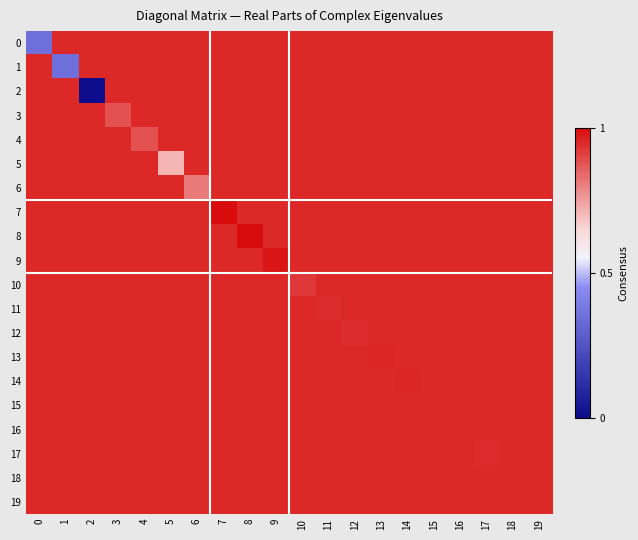

Reading left to right, what are all the values shown in this chart?

0: 0=0.3	1=0.9	2=0.9	3=0.9	4=0.9	5=0.9	6=0.9	7=0.9	8=0.9	9=0.9	10=0.9	11=0.9	12=0.9	13=0.9	14=0.9	15=0.9	16=0.9	17=0.9	18=0.9	19=0.9
1: 0=0.9	1=0.3	2=0.9	3=0.9	4=0.9	5=0.9	6=0.9	7=0.9	8=0.9	9=0.9	10=0.9	11=0.9	12=0.9	13=0.9	14=0.9	15=0.9	16=0.9	17=0.9	18=0.9	19=0.9
2: 0=0.9	1=0.9	2=0.0	3=0.9	4=0.9	5=0.9	6=0.9	7=0.9	8=0.9	9=0.9	10=0.9	11=0.9	12=0.9	13=0.9	14=0.9	15=0.9	16=0.9	17=0.9	18=0.9	19=0.9
3: 0=0.9	1=0.9	2=0.9	3=0.9	4=0.9	5=0.9	6=0.9	7=0.9	8=0.9	9=0.9	10=0.9	11=0.9	12=0.9	13=0.9	14=0.9	15=0.9	16=0.9	17=0.9	18=0.9	19=0.9
4: 0=0.9	1=0.9	2=0.9	3=0.9	4=0.9	5=0.9	6=0.9	7=0.9	8=0.9	9=0.9	10=0.9	11=0.9	12=0.9	13=0.9	14=0.9	15=0.9	16=0.9	17=0.9	18=0.9	19=0.9
5: 0=0.9	1=0.9	2=0.9	3=0.9	4=0.9	5=0.7	6=0.9	7=0.9	8=0.9	9=0.9	10=0.9	11=0.9	12=0.9	13=0.9	14=0.9	15=0.9	16=0.9	17=0.9	18=0.9	19=0.9
6: 0=0.9	1=0.9	2=0.9	3=0.9	4=0.9	5=0.9	6=0.8	7=0.9	8=0.9	9=0.9	10=0.9	11=0.9	12=0.9	13=0.9	14=0.9	15=0.9	16=0.9	17=0.9	18=0.9	19=0.9
7: 0=0.9	1=0.9	2=0.9	3=0.9	4=0.9	5=0.9	6=0.9	7=1.0	8=0.9	9=0.9	10=0.9	11=0.9	12=0.9	13=0.9	14=0.9	15=0.9	16=0.9	17=0.9	18=0.9	19=0.9
8: 0=0.9	1=0.9	2=0.9	3=0.9	4=0.9	5=0.9	6=0.9	7=0.9	8=1.0	9=0.9	10=0.9	11=0.9	12=0.9	13=0.9	14=0.9	15=0.9	16=0.9	17=0.9	18=0.9	19=0.9
9: 0=0.9	1=0.9	2=0.9	3=0.9	4=0.9	5=0.9	6=0.9	7=0.9	8=0.9	9=1.0	10=0.9	11=0.9	12=0.9	13=0.9	14=0.9	15=0.9	16=0.9	17=0.9	18=0.9	19=0.9
10: 0=0.9	1=0.9	2=0.9	3=0.9	4=0.9	5=0.9	6=0.9	7=0.9	8=0.9	9=0.9	10=0.9	11=0.9	12=0.9	13=0.9	14=0.9	15=0.9	16=0.9	17=0.9	18=0.9	19=0.9
11: 0=0.9	1=0.9	2=0.9	3=0.9	4=0.9	5=0.9	6=0.9	7=0.9	8=0.9	9=0.9	10=0.9	11=0.9	12=0.9	13=0.9	14=0.9	15=0.9	16=0.9	17=0.9	18=0.9	19=0.9
12: 0=0.9	1=0.9	2=0.9	3=0.9	4=0.9	5=0.9	6=0.9	7=0.9	8=0.9	9=0.9	10=0.9	11=0.9	12=0.9	13=0.9	14=0.9	15=0.9	16=0.9	17=0.9	18=0.9	19=0.9
13: 0=0.9	1=0.9	2=0.9	3=0.9	4=0.9	5=0.9	6=0.9	7=0.9	8=0.9	9=0.9	10=0.9	11=0.9	12=0.9	13=1.0	14=0.9	15=0.9	16=0.9	17=0.9	18=0.9	19=0.9
14: 0=0.9	1=0.9	2=0.9	3=0.9	4=0.9	5=0.9	6=0.9	7=0.9	8=0.9	9=0.9	10=0.9	11=0.9	12=0.9	13=0.9	14=1.0	15=0.9	16=0.9	17=0.9	18=0.9	19=0.9
15: 0=0.9	1=0.9	2=0.9	3=0.9	4=0.9	5=0.9	6=0.9	7=0.9	8=0.9	9=0.9	10=0.9	11=0.9	12=0.9	13=0.9	14=0.9	15=1.0	16=0.9	17=0.9	18=0.9	19=0.9
16: 0=0.9	1=0.9	2=0.9	3=0.9	4=0.9	5=0.9	6=0.9	7=0.9	8=0.9	9=0.9	10=0.9	11=0.9	12=0.9	13=0.9	14=0.9	15=0.9	16=1.0	17=0.9	18=0.9	19=0.9
17: 0=0.9	1=0.9	2=0.9	3=0.9	4=0.9	5=0.9	6=0.9	7=0.9	8=0.9	9=0.9	10=0.9	11=0.9	12=0.9	13=0.9	14=0.9	15=0.9	16=0.9	17=0.9	18=0.9	19=0.9
18: 0=0.9	1=0.9	2=0.9	3=0.9	4=0.9	5=0.9	6=0.9	7=0.9	8=0.9	9=0.9	10=0.9	11=0.9	12=0.9	13=0.9	14=0.9	15=0.9	16=0.9	17=0.9	18=1.0	19=0.9
19: 0=0.9	1=0.9	2=0.9	3=0.9	4=0.9	5=0.9	6=0.9	7=0.9	8=0.9	9=0.9	10=0.9	11=0.9	12=0.9	13=0.9	14=0.9	15=0.9	16=0.9	17=0.9	18=0.9	19=1.0